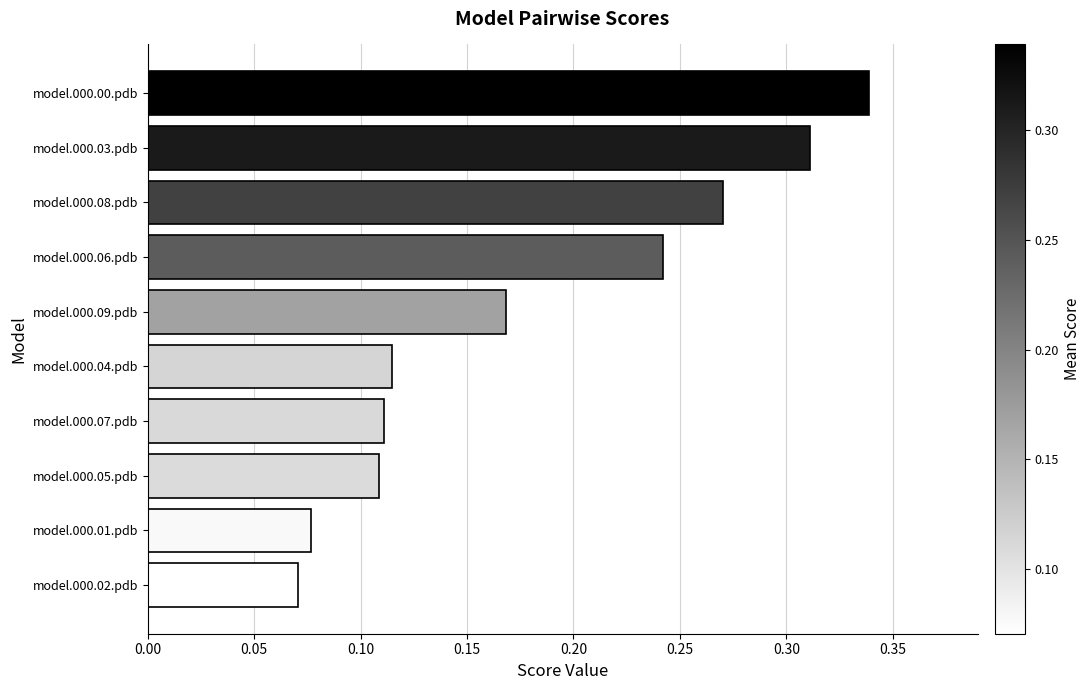

At which category does the chart reach its peak across all series?

model.000.00.pdb